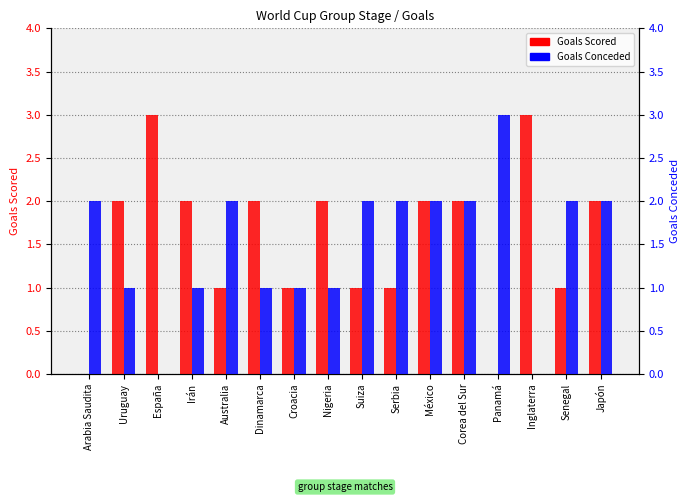

Which series has the largest total across all categories?

Goals Scored